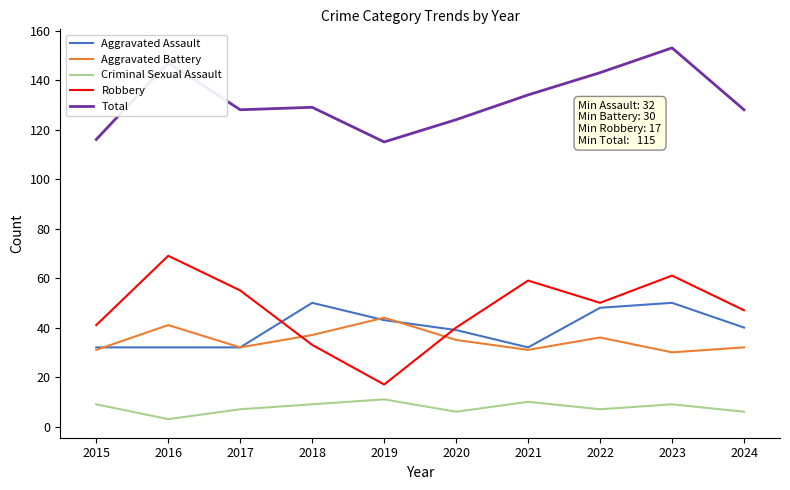

Reading left to right, transcribe all the data shown in this chart.

Aggravated Assault: 2015=32	2016=32	2017=32	2018=50	2019=43	2020=39	2021=32	2022=48	2023=50	2024=40
Aggravated Battery: 2015=31	2016=41	2017=32	2018=37	2019=44	2020=35	2021=31	2022=36	2023=30	2024=32
Criminal Sexual Assault: 2015=9	2016=3	2017=7	2018=9	2019=11	2020=6	2021=10	2022=7	2023=9	2024=6
Robbery: 2015=41	2016=69	2017=55	2018=33	2019=17	2020=40	2021=59	2022=50	2023=61	2024=47
Total: 2015=116	2016=147	2017=128	2018=129	2019=115	2020=124	2021=134	2022=143	2023=153	2024=128